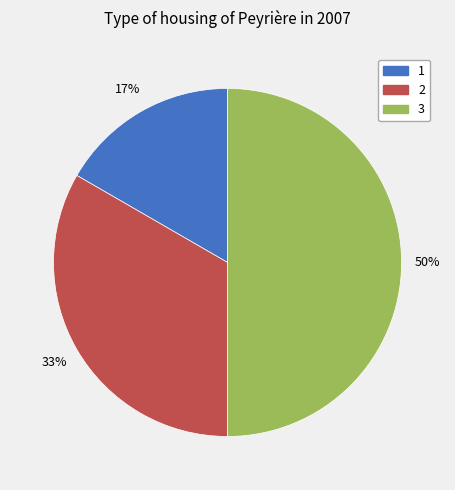

To the nearest percent, what is the difference between the largest and smallest slice percentages?

33%